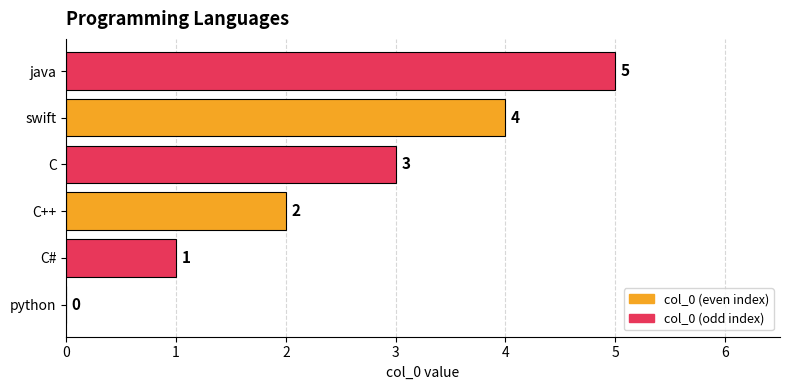

Count the number of data series in this chart.

1